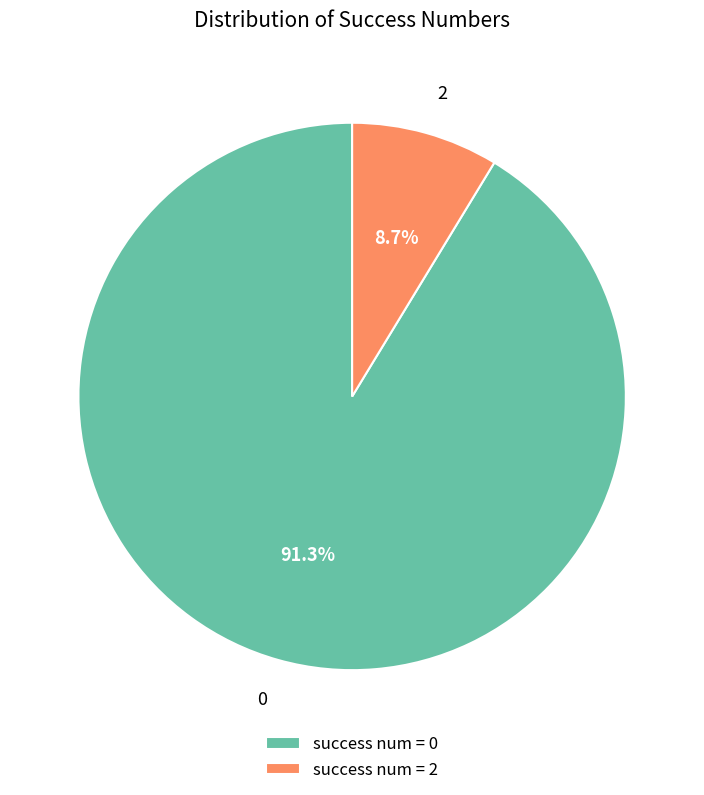

Is 0 the majority of the pie?

Yes